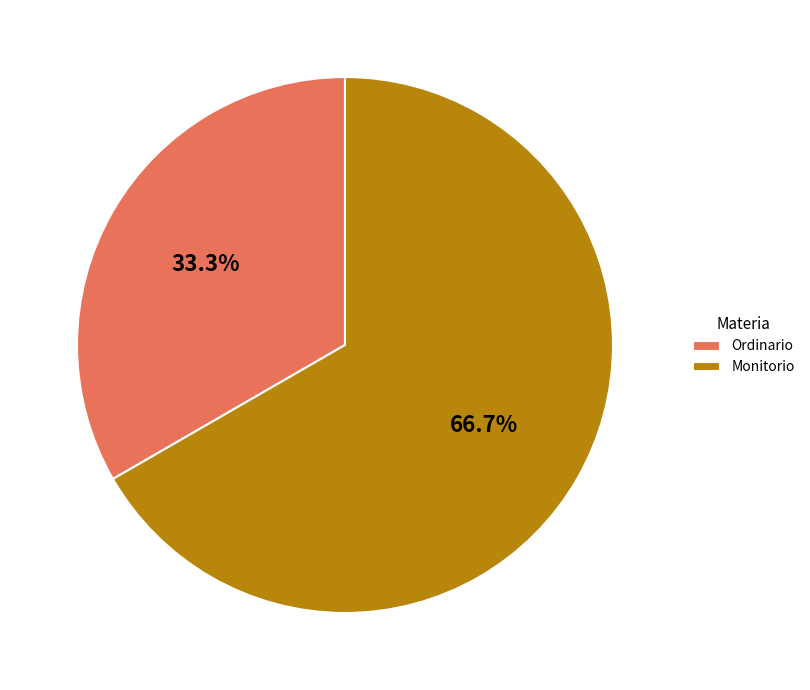

Which category has the biggest portion of the pie?

Monitorio